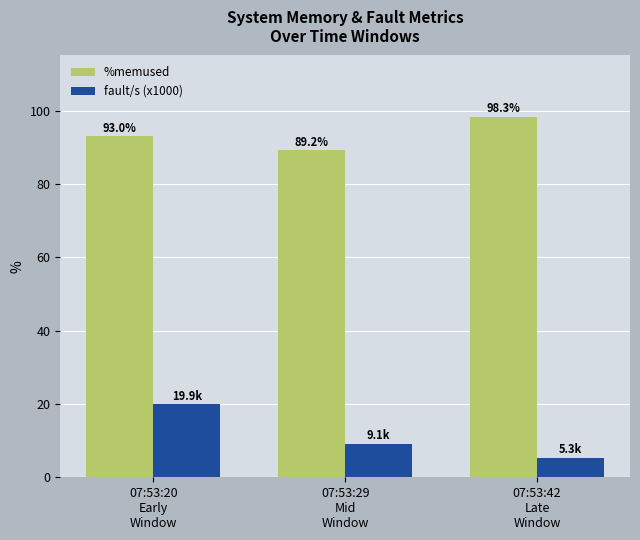

What is the sum of all fault/s (x1000) values?

34.3